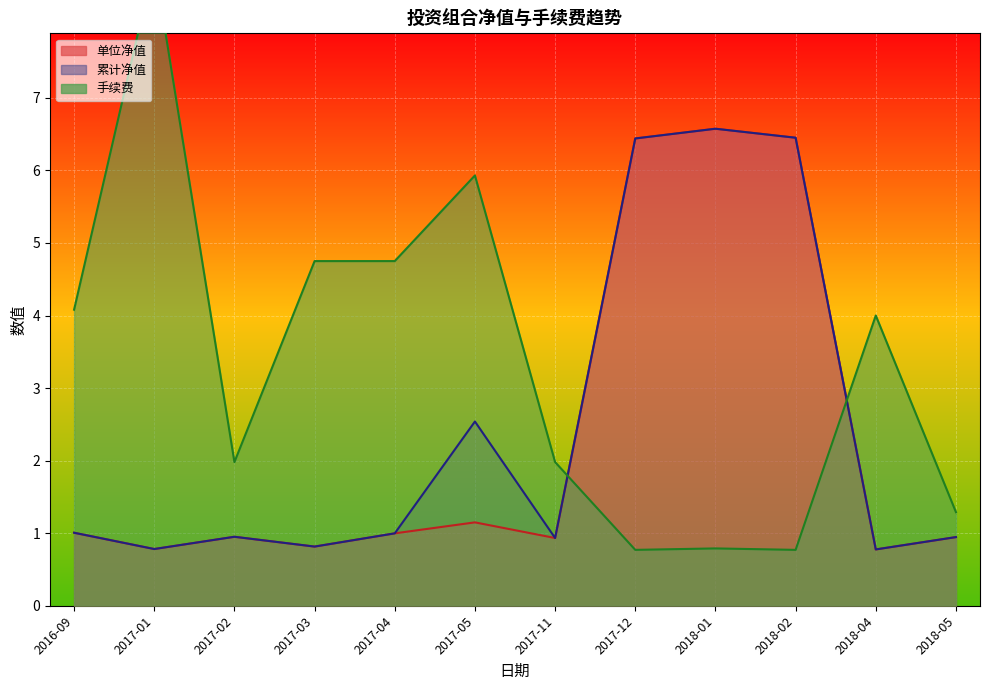

The 单位净值 series shows 4.0 at 2017-12. True or false?

False